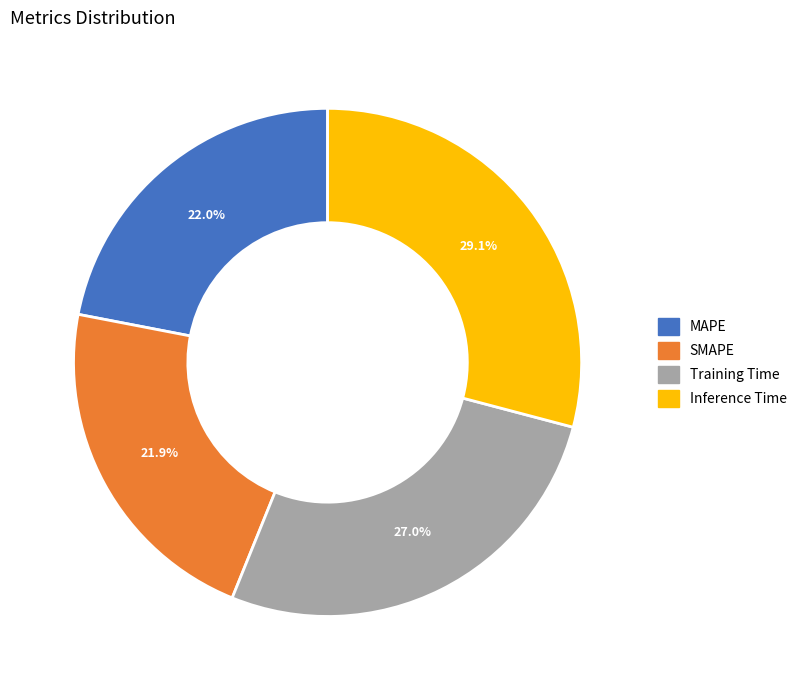

Which category has the biggest portion of the pie?

Inference Time